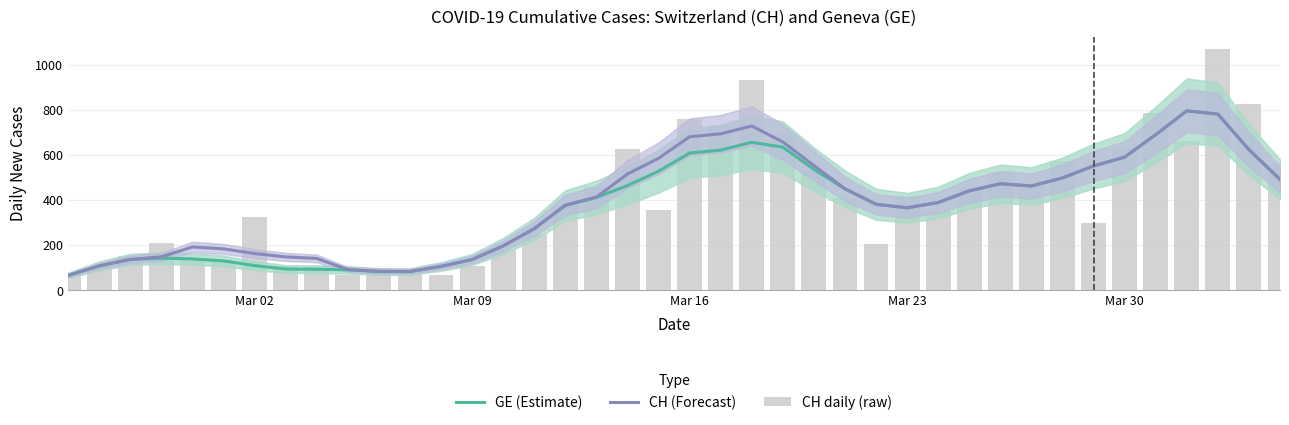

Which series has the largest range (max minus min)?

CH daily (raw)